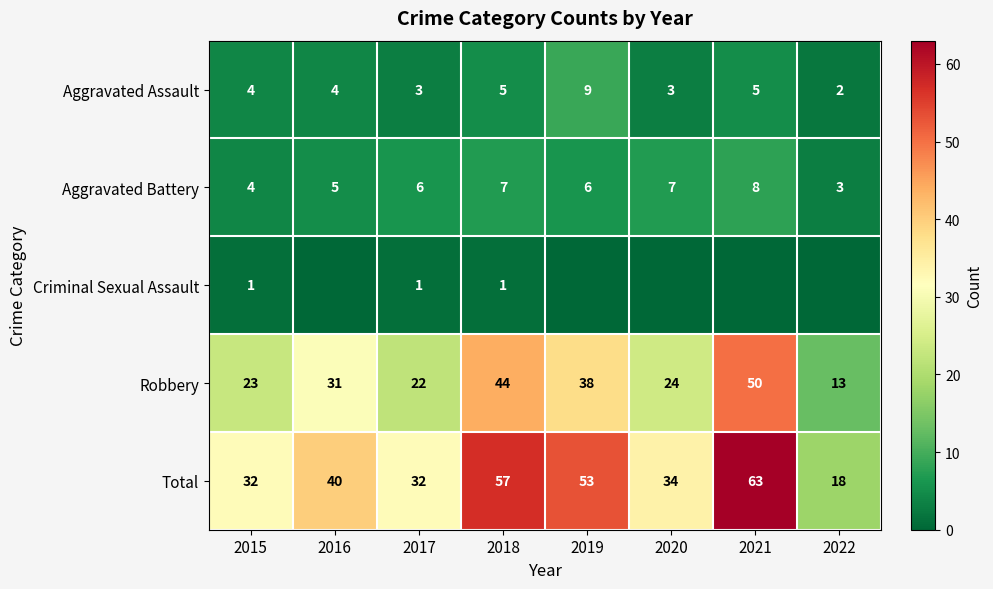

At 2017, list the series in order from smallest to largest.

Criminal Sexual Assault, Aggravated Assault, Aggravated Battery, Robbery, Total